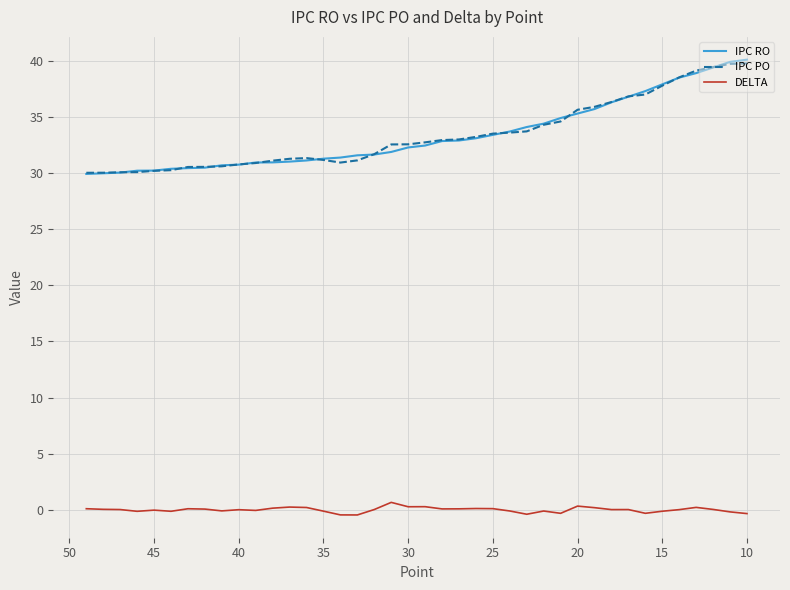

How many lines are shown in the chart?

3